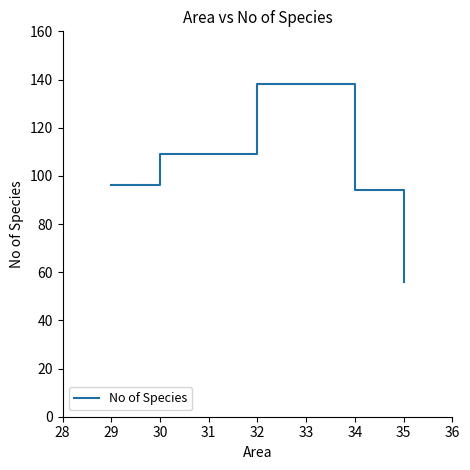

True or false: the data shows 56 at 35.

True